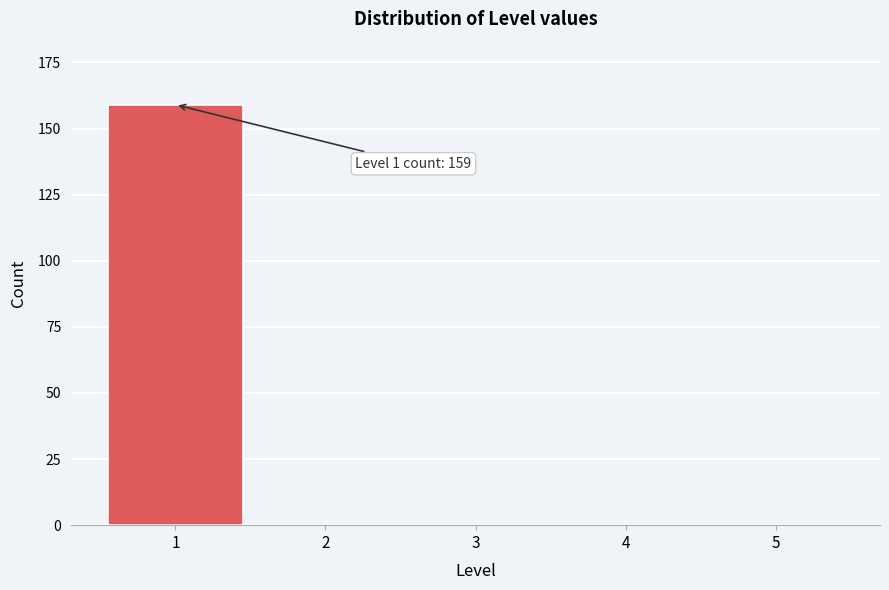

Reading left to right, what are all the values shown in this chart?

1=159	2=0	3=0	4=0	5=0